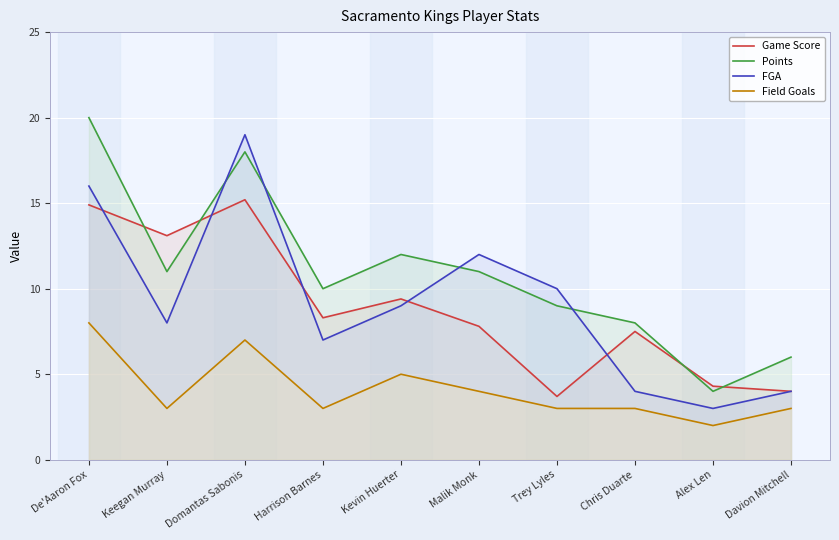

Reading left to right, what are all the values shown in this chart?

Game Score: 14.9	13.1	15.2	8.3	9.4	7.8	3.7	7.5	4.3	4.0
Points: 20.0	11.0	18.0	10.0	12.0	11.0	9.0	8.0	4.0	6.0
FGA: 16.0	8.0	19.0	7.0	9.0	12.0	10.0	4.0	3.0	4.0
Field Goals: 8.0	3.0	7.0	3.0	5.0	4.0	3.0	3.0	2.0	3.0